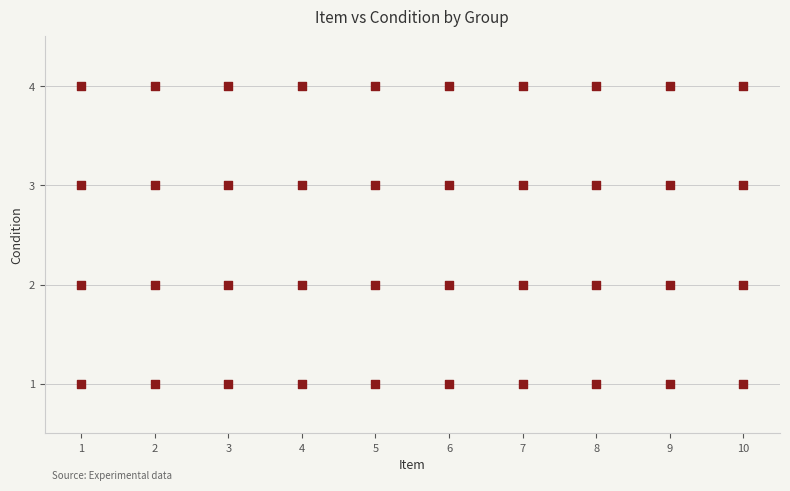

Count the number of points in this scatter plot.

40